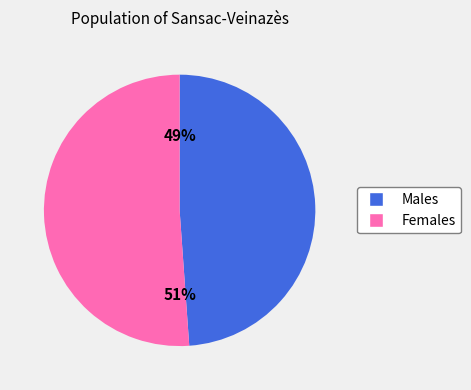

Is there any slice that represents more than half of the pie?

Yes